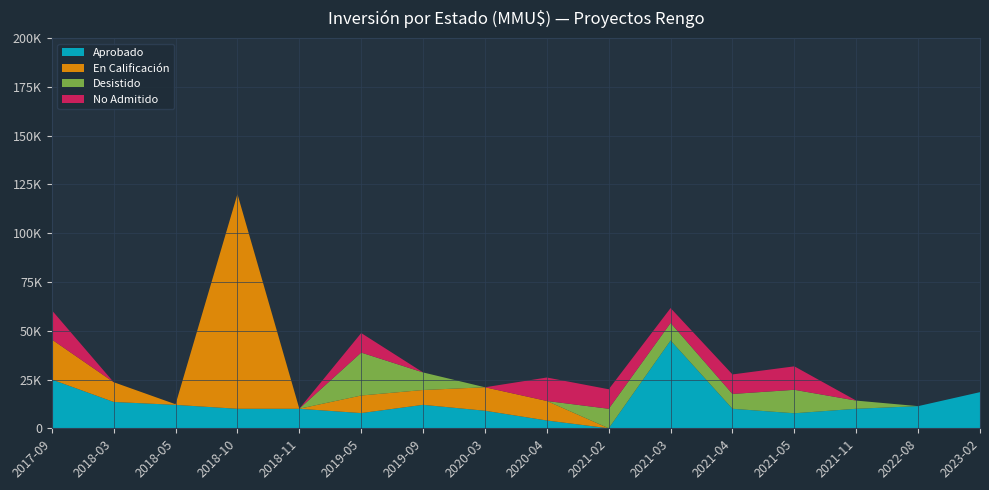

Reading left to right, what are all the values shown in this chart?

Aprobado: 25000	13500	12000	10000	10000	7800	12024	9000	4000	0	45000	10000	7700	10000	11352	18520
En Calificación: 20507	10114	315	110000	30	9000	7600	12024	10000	0	0	0	0	0	0	0
Desistido: 0	0	0	0	40	22000	9000	0	0	10000	9000	7600	12024	4187	0	0
No Admitido: 15000	0	0	0	0	10000	0	0	12024	10000	7600	10000	12024	0	0	0